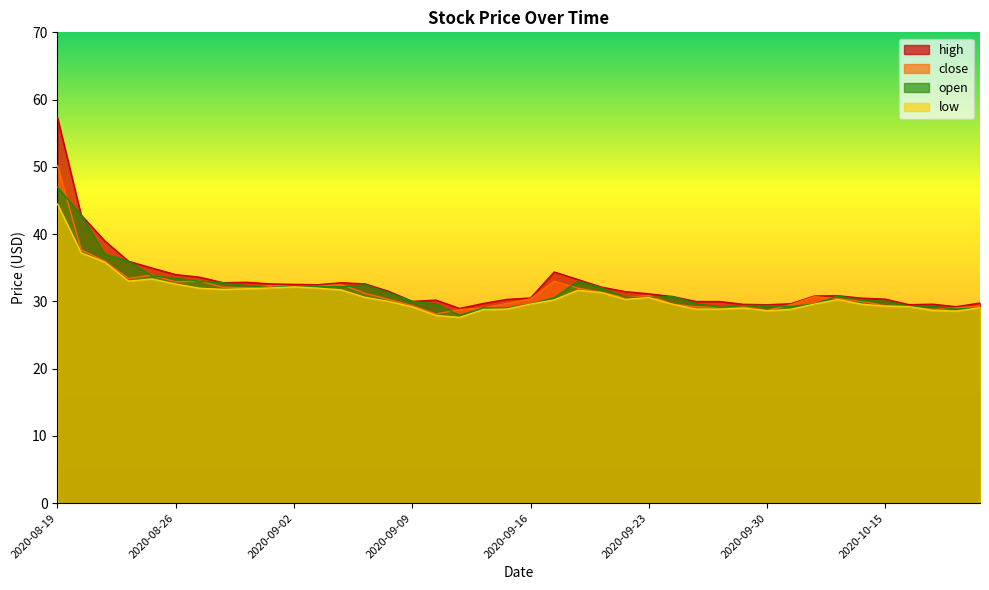

Rank the series at 2020-09-15 from highest to lowest value.

high, close, open, low